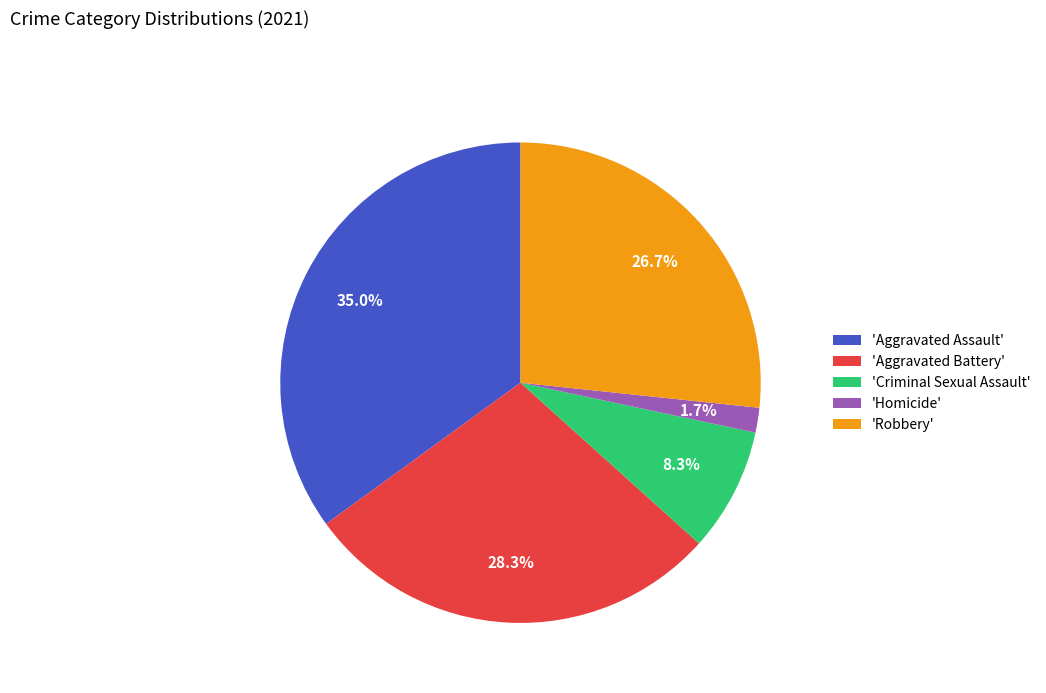

What is the smallest slice in the pie chart?

'Homicide'